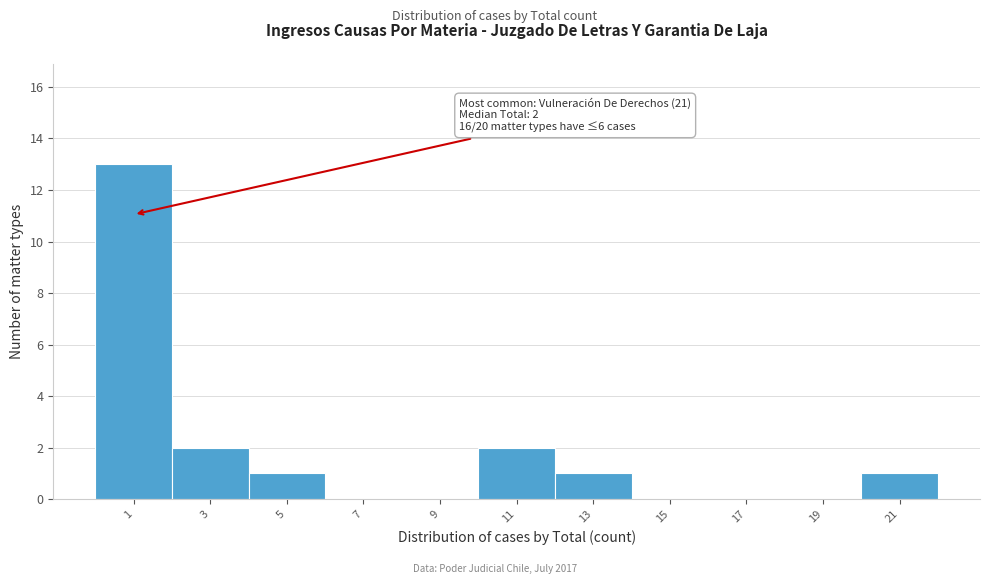

Reading left to right, extract all data points from this chart.

1=13	3=2	5=1	7=0	9=0	11=2	13=1	15=0	17=0	19=0	21=1